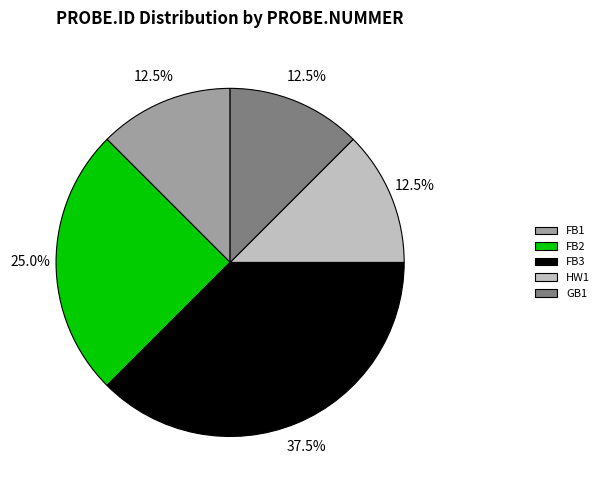

Do FB1 and FB2 together represent more than half of the pie?

No